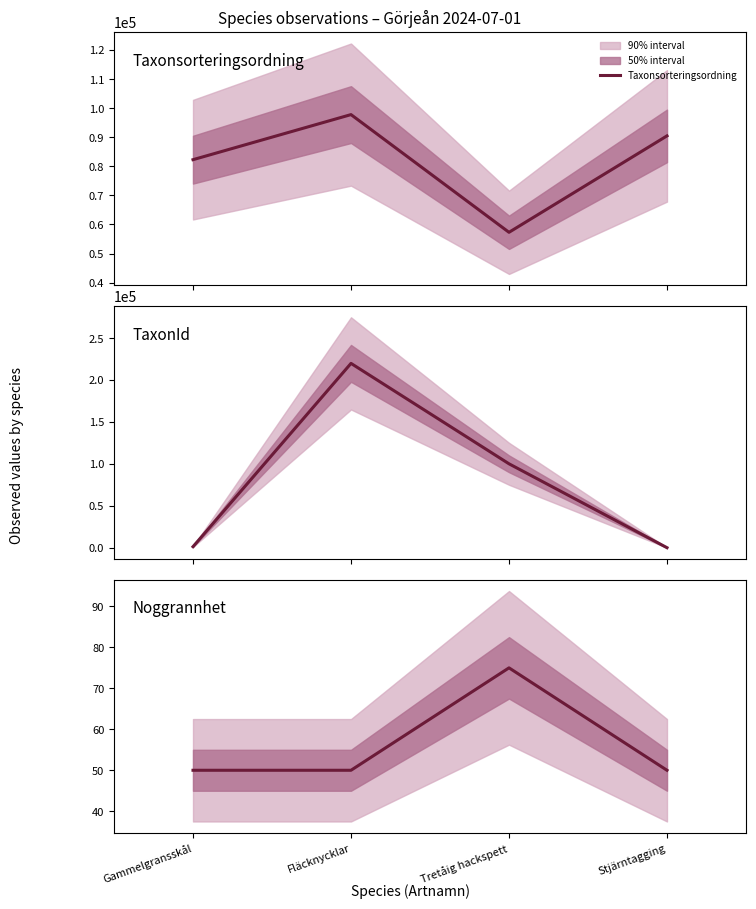

Rank the categories by Noggrannhet value from lowest to highest.

Gammelgransskål, Fläcknycklar, Stjärntagging, Tretåig hackspett